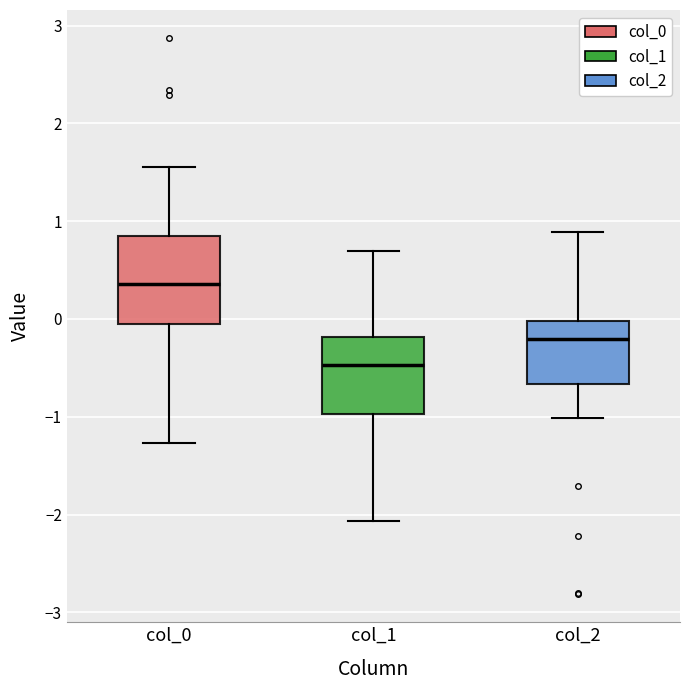

Reading left to right, read every box against the y-axis: the position of its median line, the range the box covers, and the ends of its whiskers. The values are not printed on the chart, so give them approximately, as read against the axis.

col_0: median 0.4, box 0.0 to 0.8, whiskers -1.3 to 1.6
col_1: median -0.5, box -1.0 to -0.2, whiskers -2.1 to 0.7
col_2: median -0.2, box -0.7 to 0.0, whiskers -1.0 to 0.9